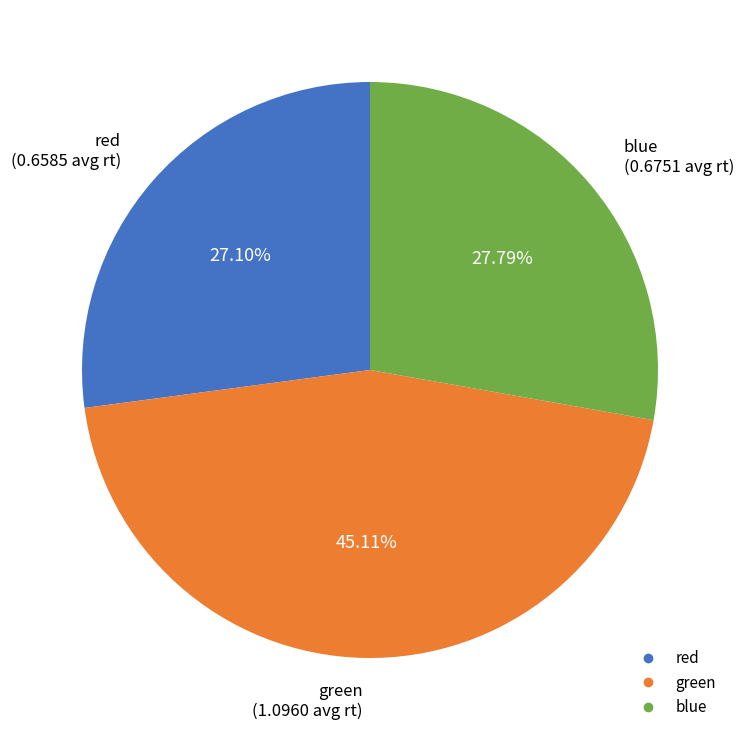

To the nearest percent, what portion does green represent?

45%